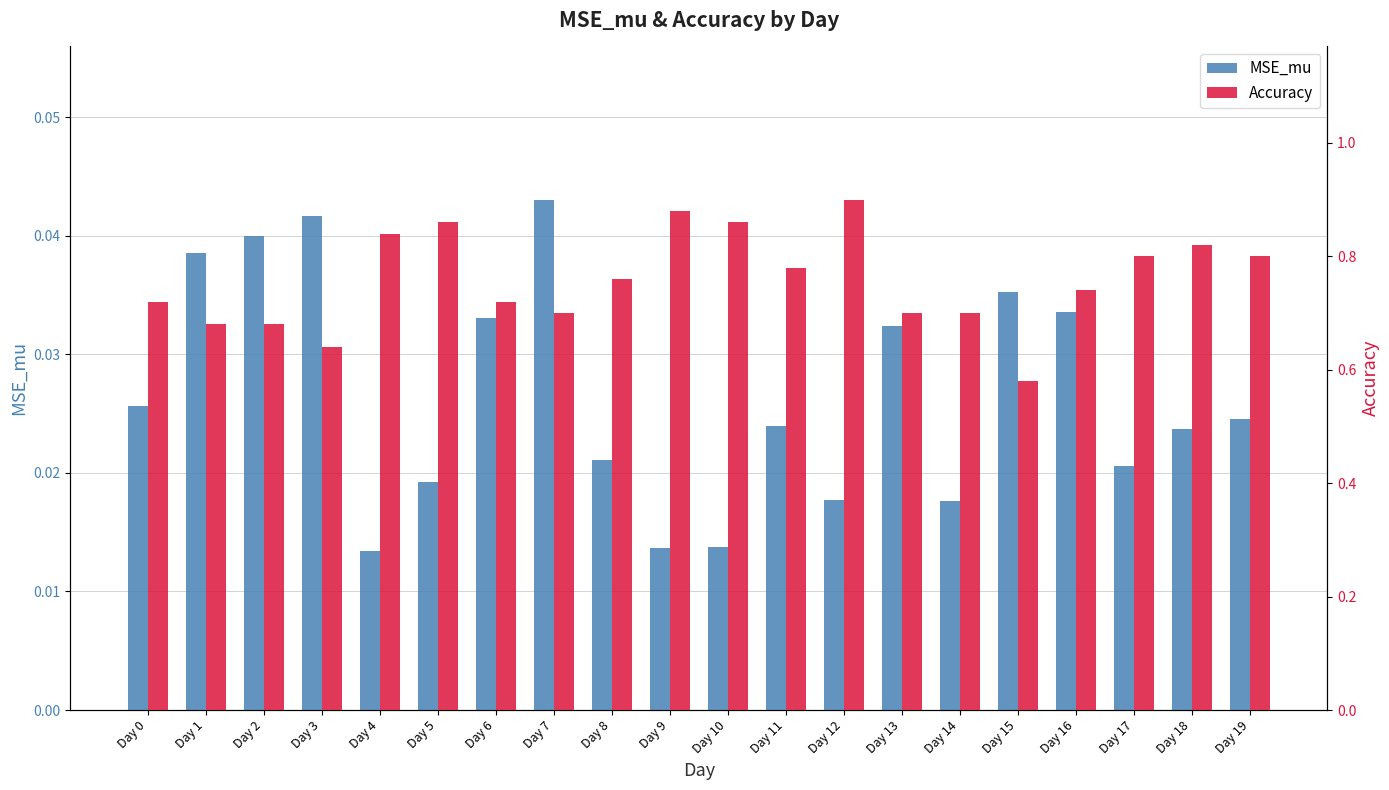

Rank the series by their maximum value, from highest to lowest.

Accuracy, MSE_mu